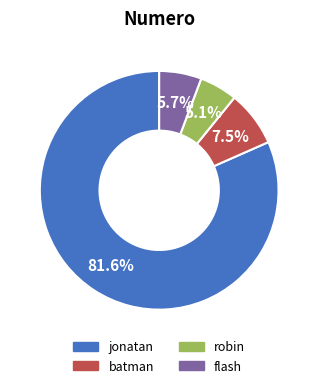

Is the sum of jonatan and flash greater than half?

Yes